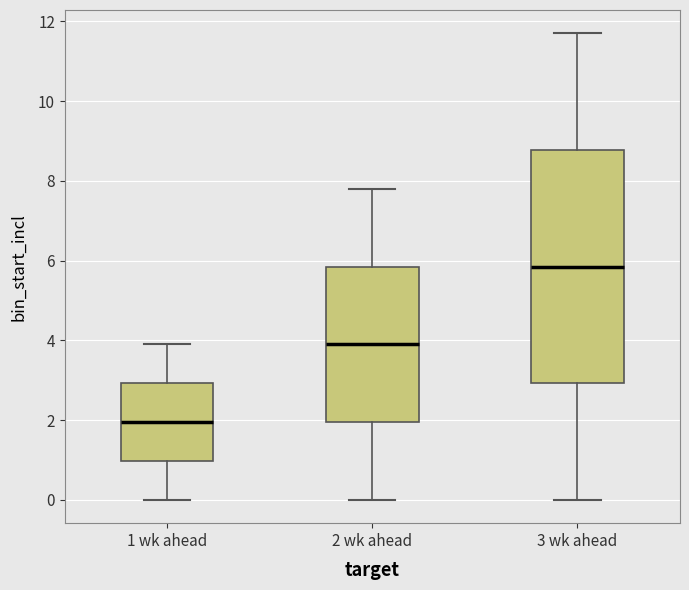

Where is the upper edge of the box for 2 wk ahead on the y-axis? The values are not printed on the chart, so give them approximately, as read against the axis.

5.8